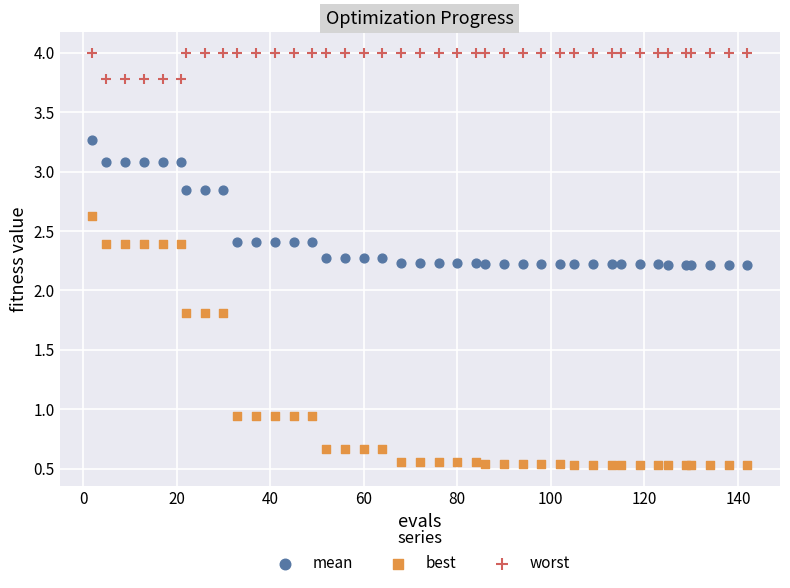

Which series has the widest spread of Y values?

best